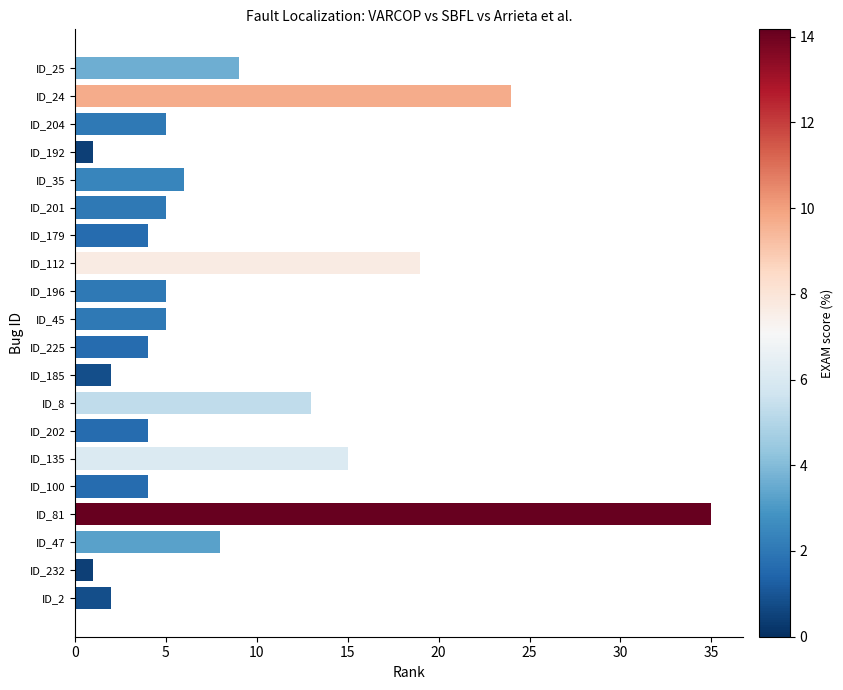

Does the chart contain any negative values?

No